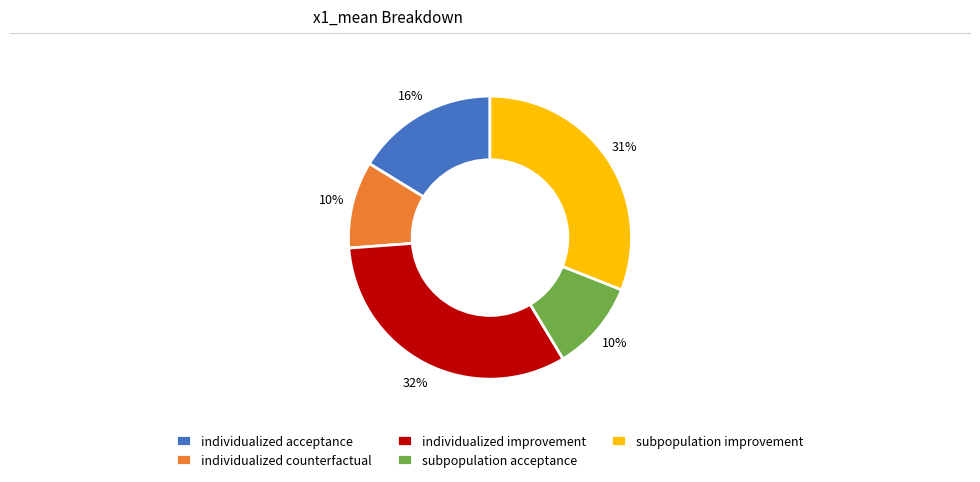

Do individualized counterfactual and subpopulation improvement together represent more than half of the pie?

No